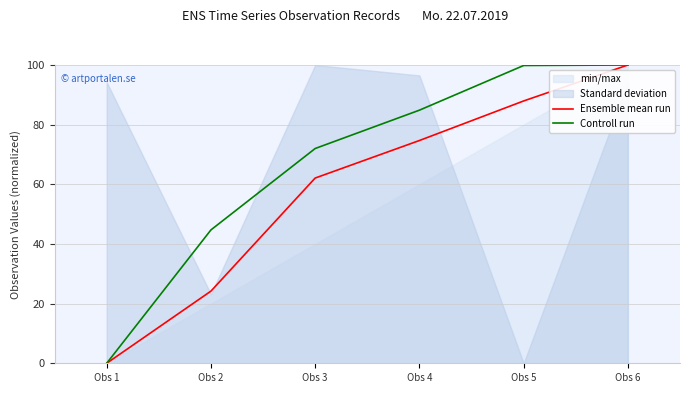

True or false: Controll run and Ensemble mean run cross at least once.

False